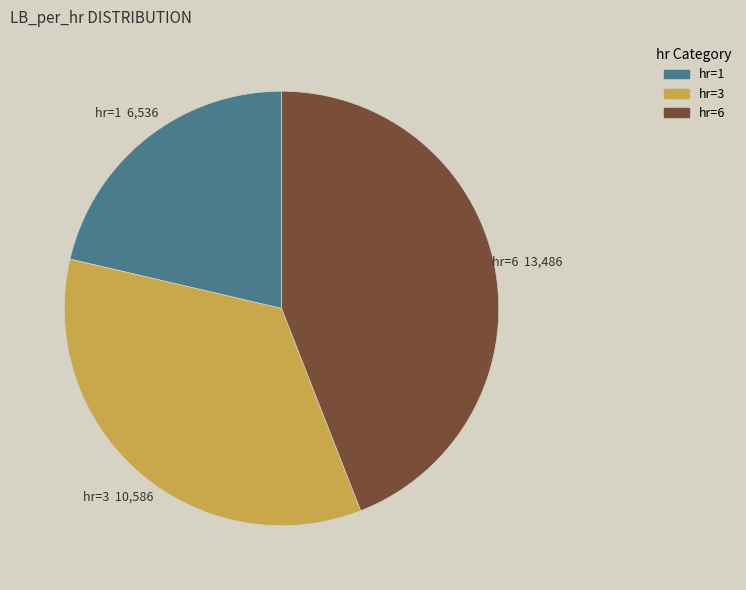

Rank the categories by value from lowest to highest.

hr=1, hr=3, hr=6